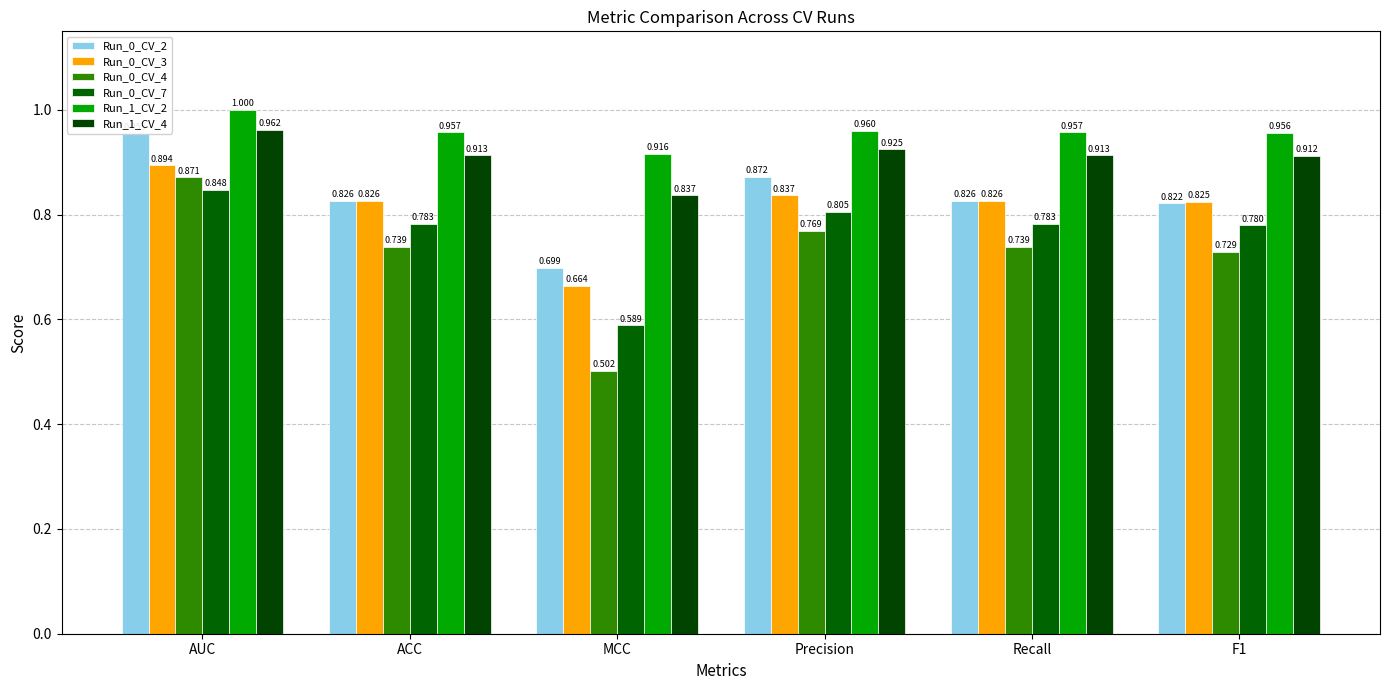

What is the sum of the Run_0_CV_4 values at Recall and Precision?

1.5